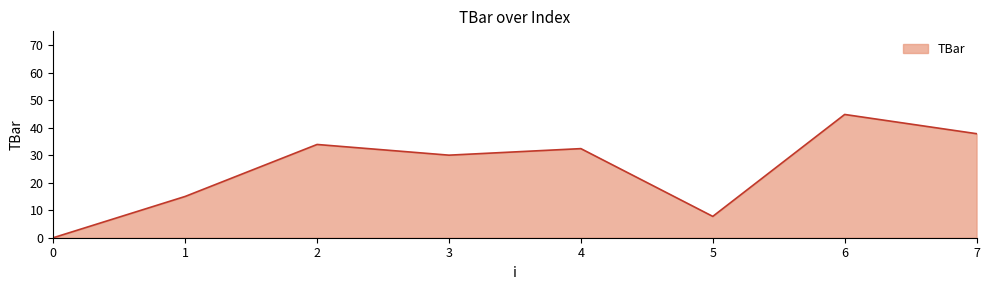

Reading left to right, what are all the values shown in this chart?

0.0	15.0	33.9	30.0	32.4	7.8	44.8	37.8